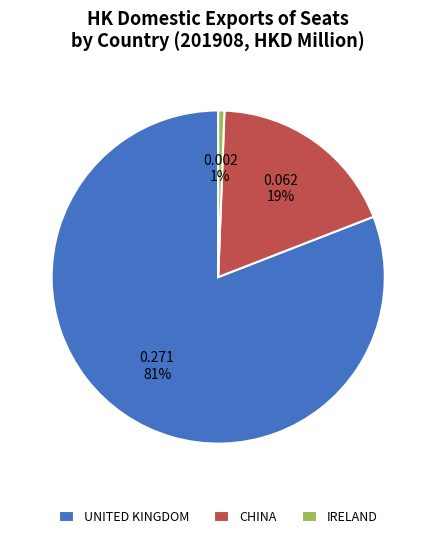

To the nearest percent, what is the combined percentage of CHINA and UNITED KINGDOM?

99%